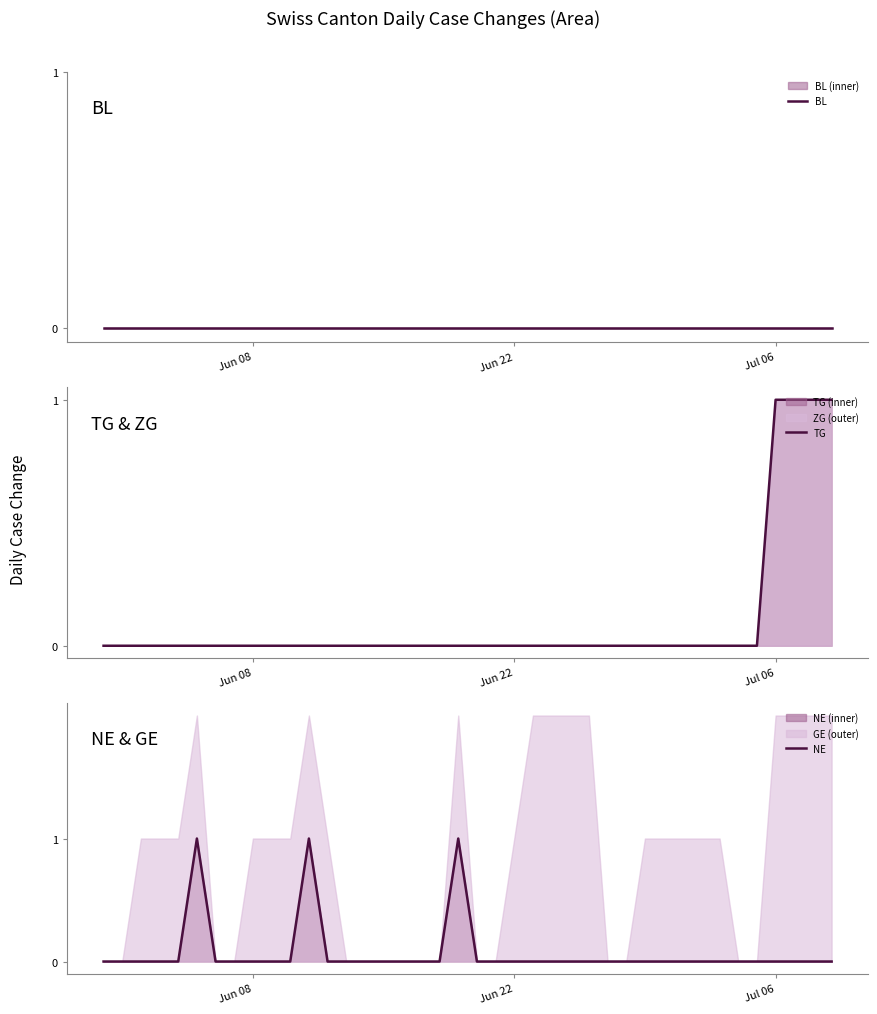

True or false: TG has more than 0 points higher than both neighbors.

False